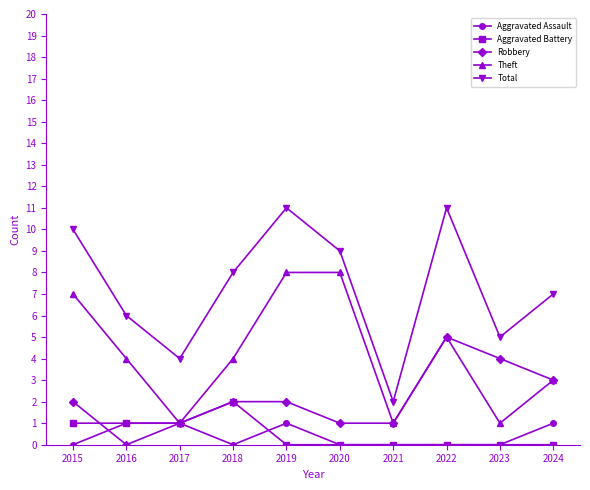

What is the value of the Theft point at the 3rd from the left?

1